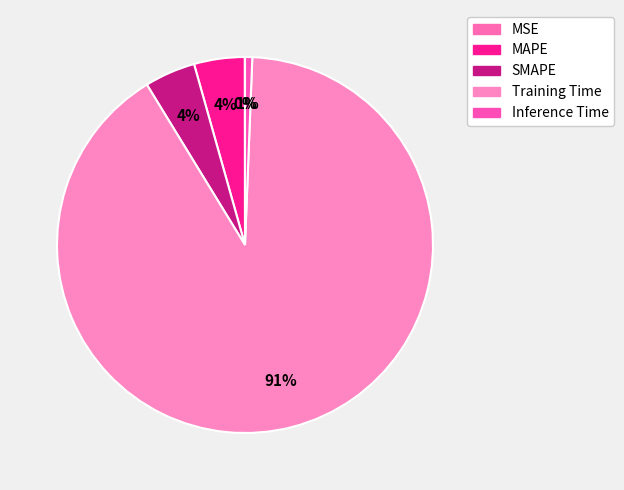

What is the change in value from SMAPE to Training Time?

+0.2